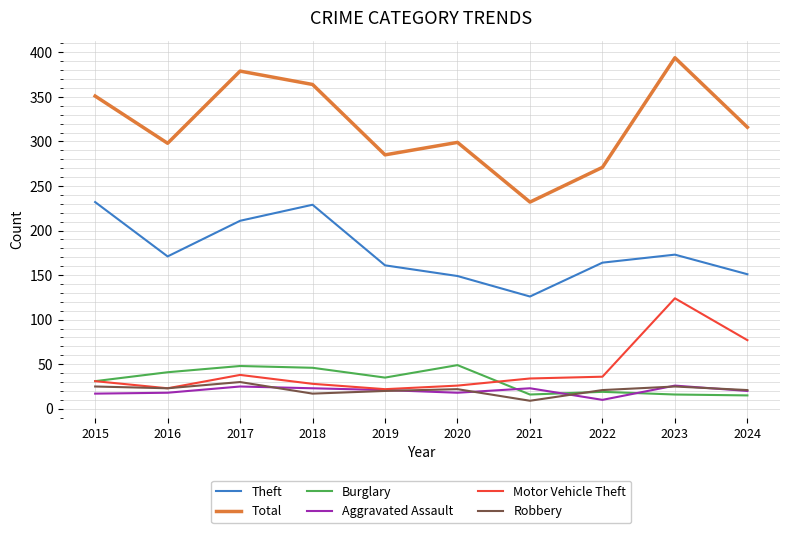

True or false: Total has a value of 97 at 2024.

False